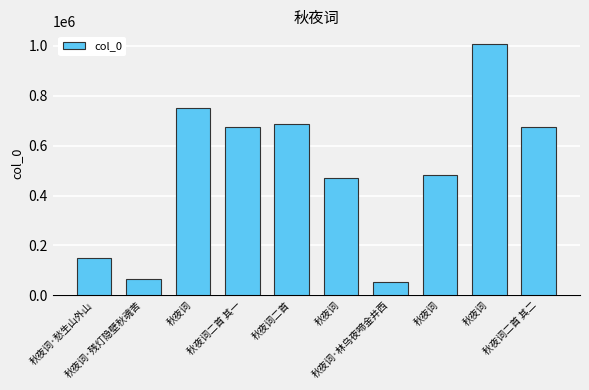

Approximately how many times larger is the value at 秋夜词·残灯隐壁秋魂苦 compared to 秋夜词二首 其一?

0.1